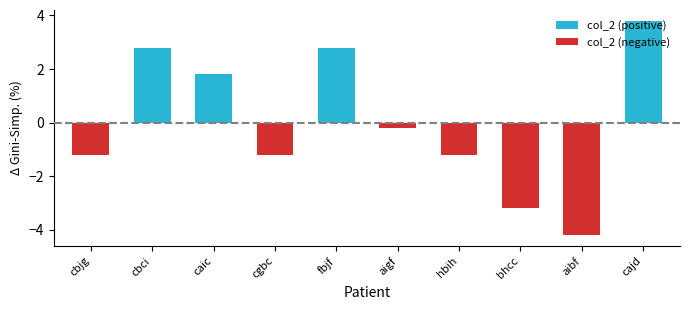

What is the difference between the second highest and second lowest values?

6.0